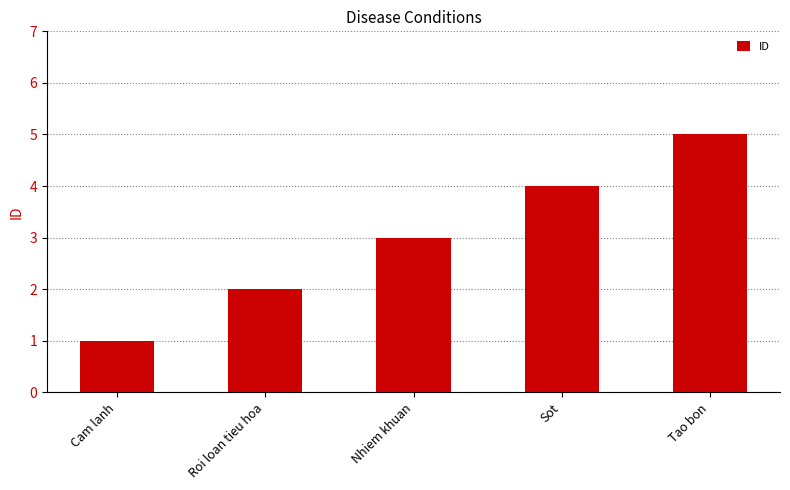

Are the bars horizontal?

No